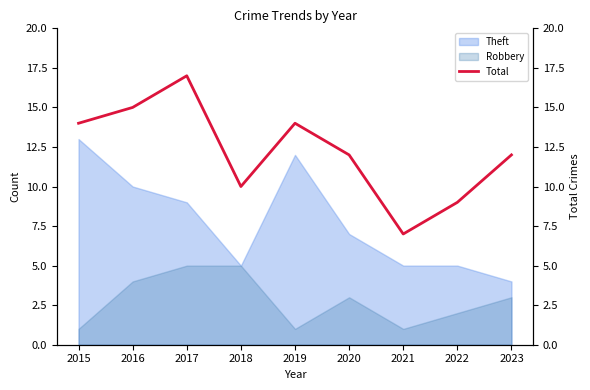

What is the lowest value of the Theft series?

4